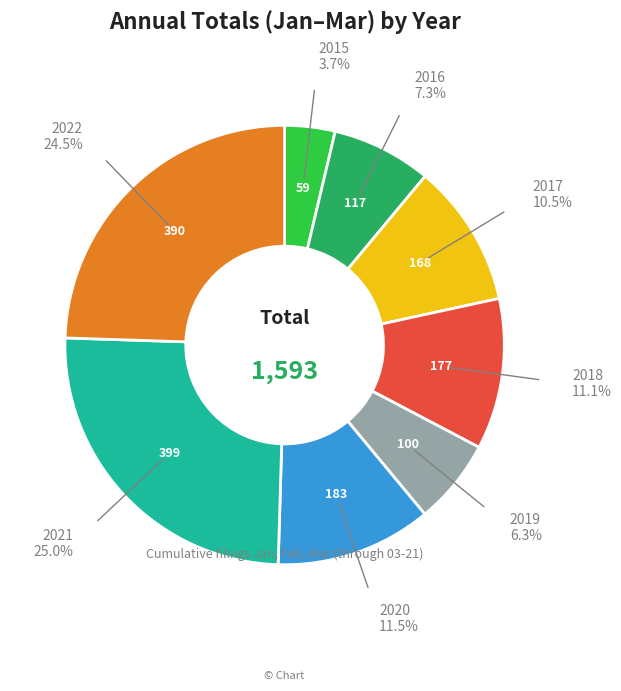

Is there a majority slice in this chart?

No